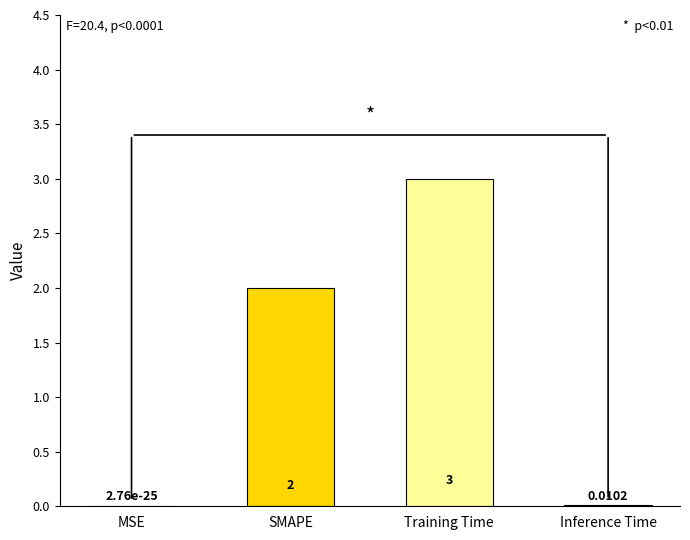

The chart shows a value of 1.1 at SMAPE. True or false?

False